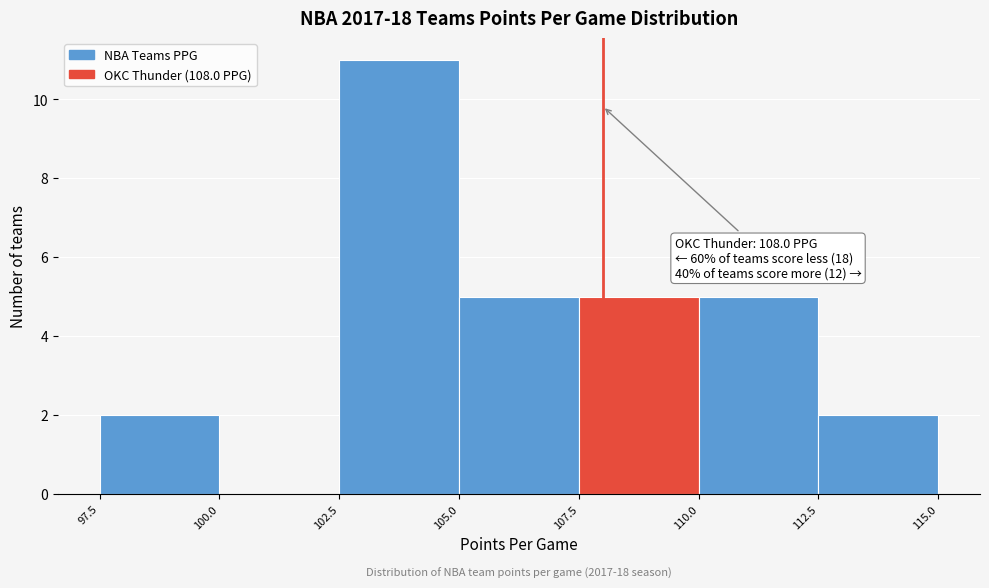

Which range on the x-axis has the tallest bar?

102.5 to 105.0